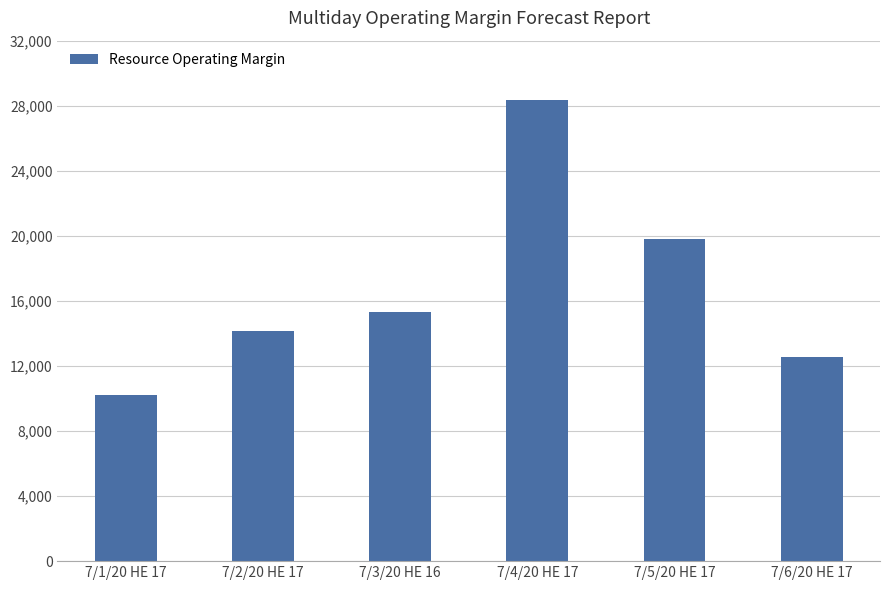

Reading left to right, what are all the values shown in this chart?

7/1/20 HE 17=10212.6	7/2/20 HE 17=14148.4	7/3/20 HE 16=15312.4	7/4/20 HE 17=28382.3	7/5/20 HE 17=19777.6	7/6/20 HE 17=12568.9